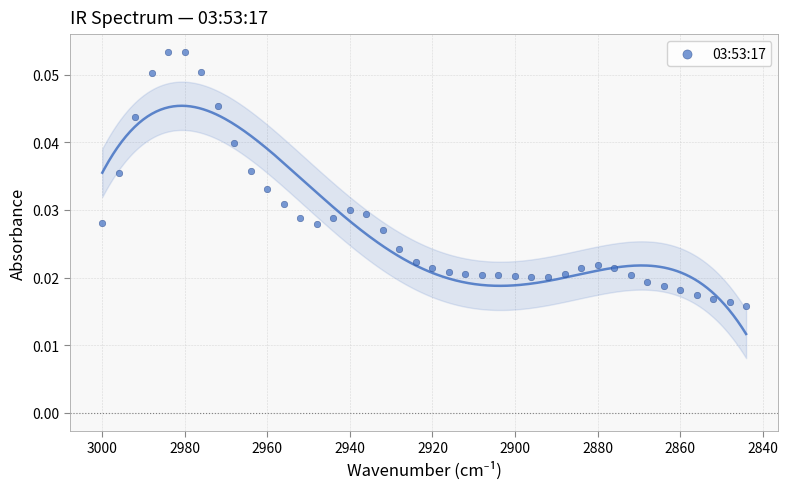

What is the range of X values (max minus min)?

156.0